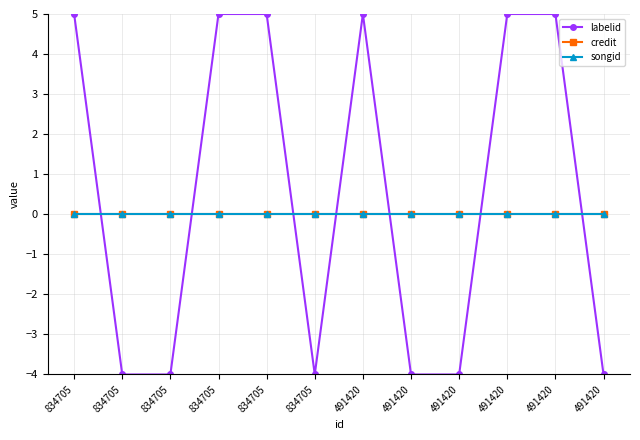

Which category has the lowest value in the labelid series?

834705